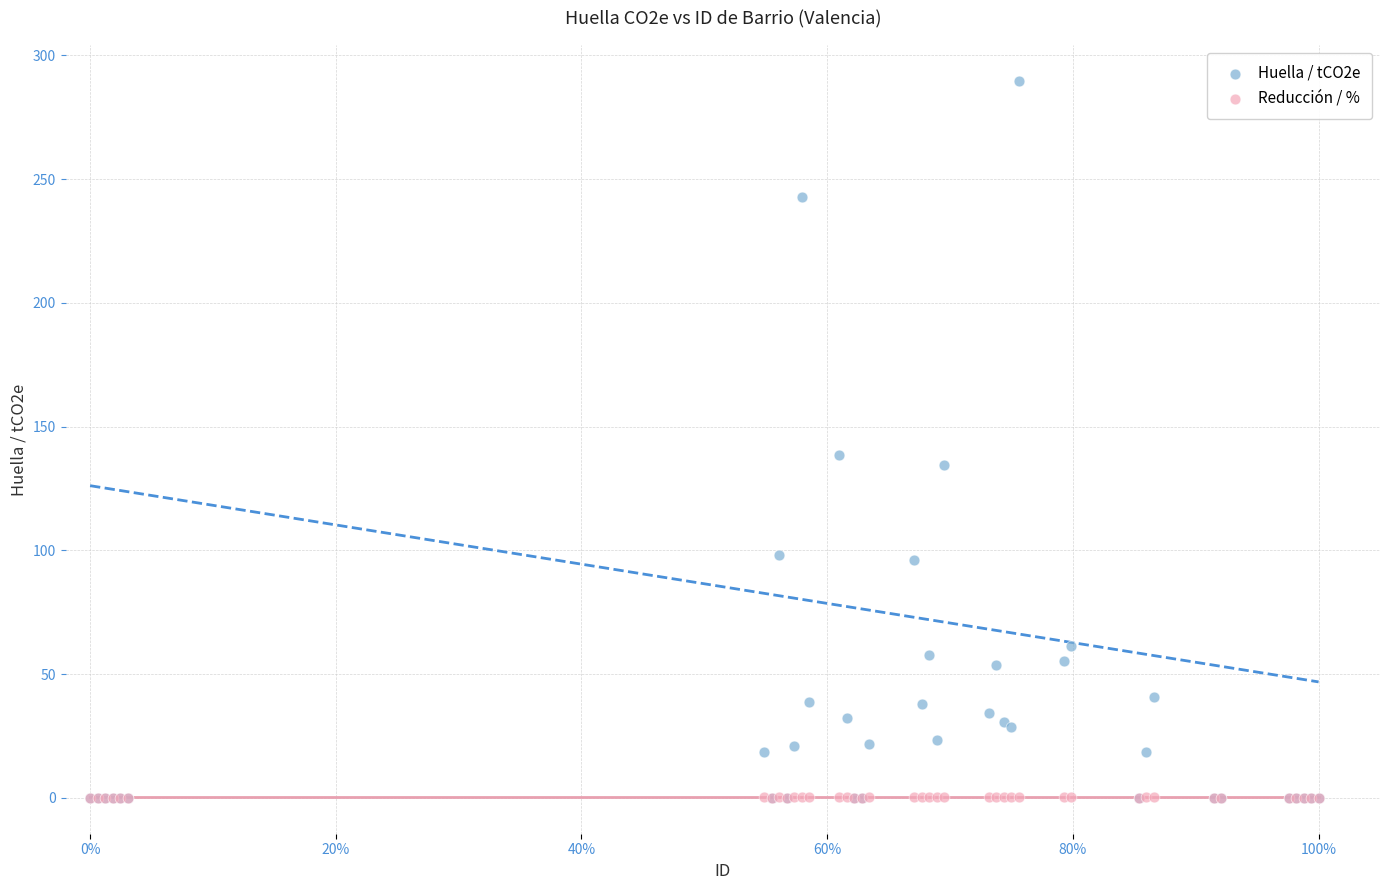

Across all series, what Y value is closest to 144?

138.5